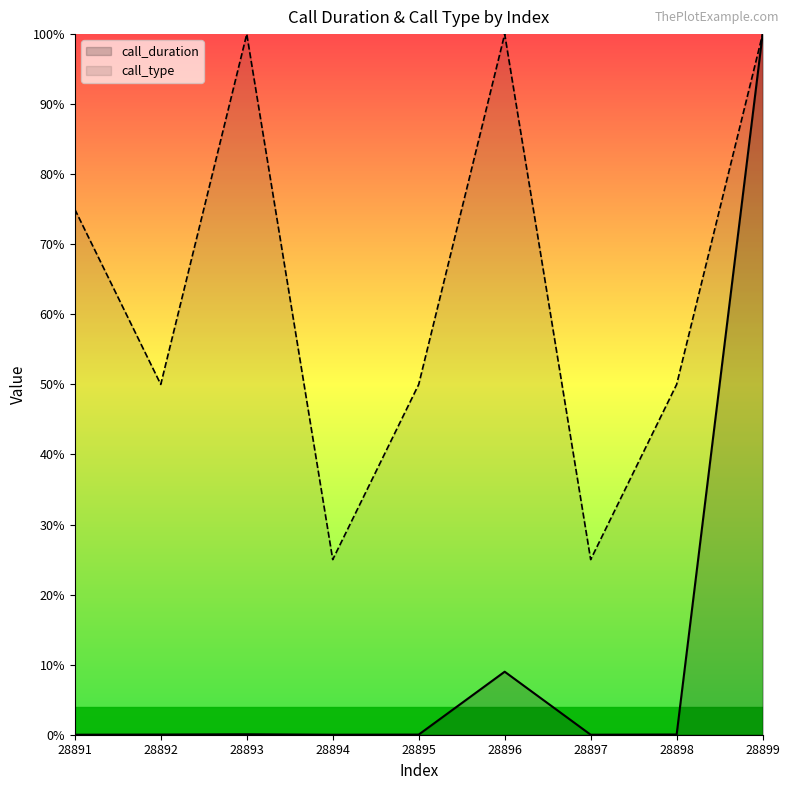

What is the total value across all series at 28896?

1.1